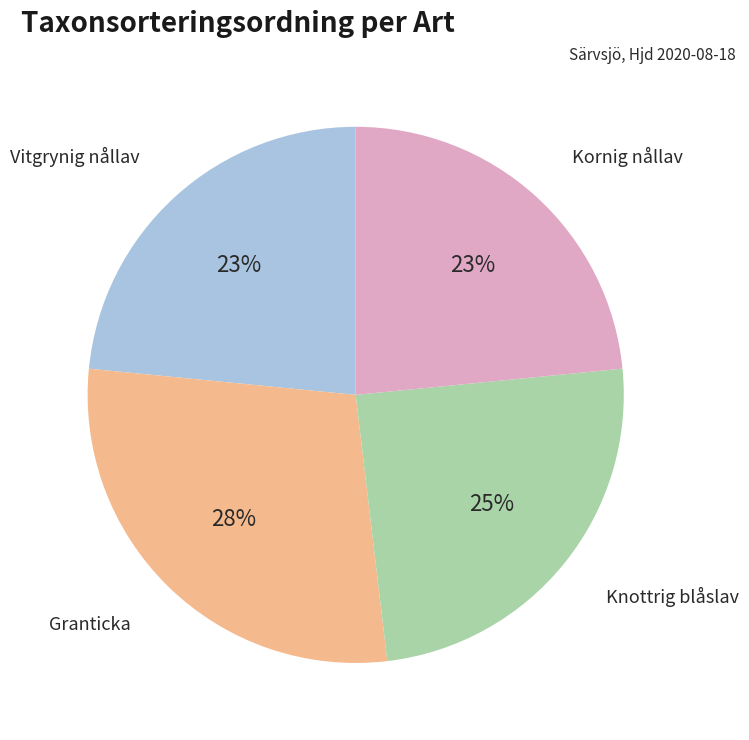

To the nearest percent, what is the difference between the largest and smallest slice percentages?

5%